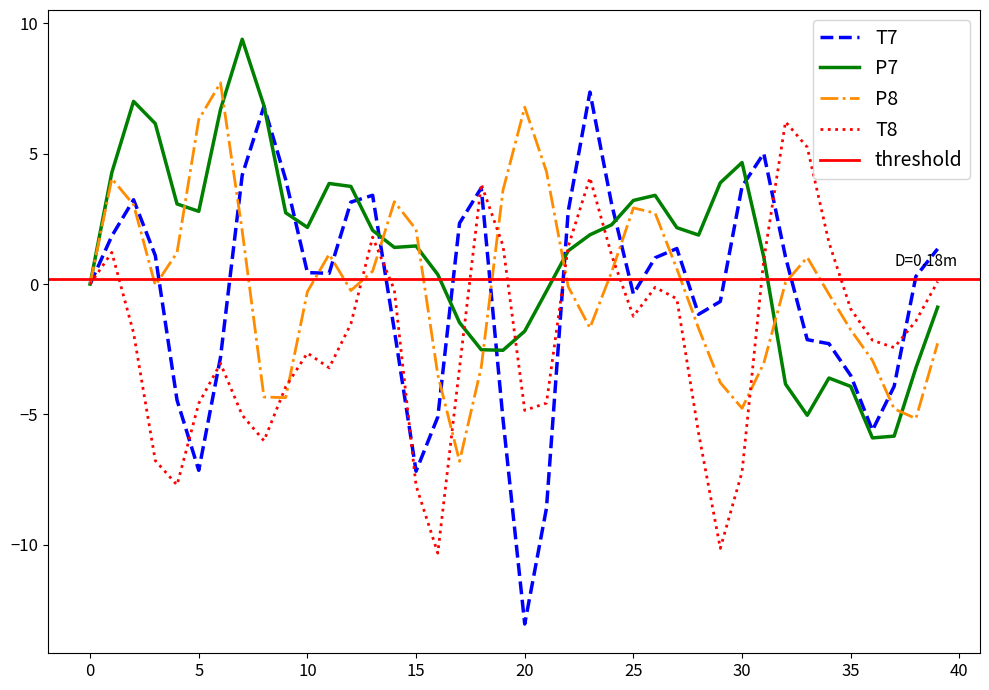

At which category is the sum across all series the highest?

23